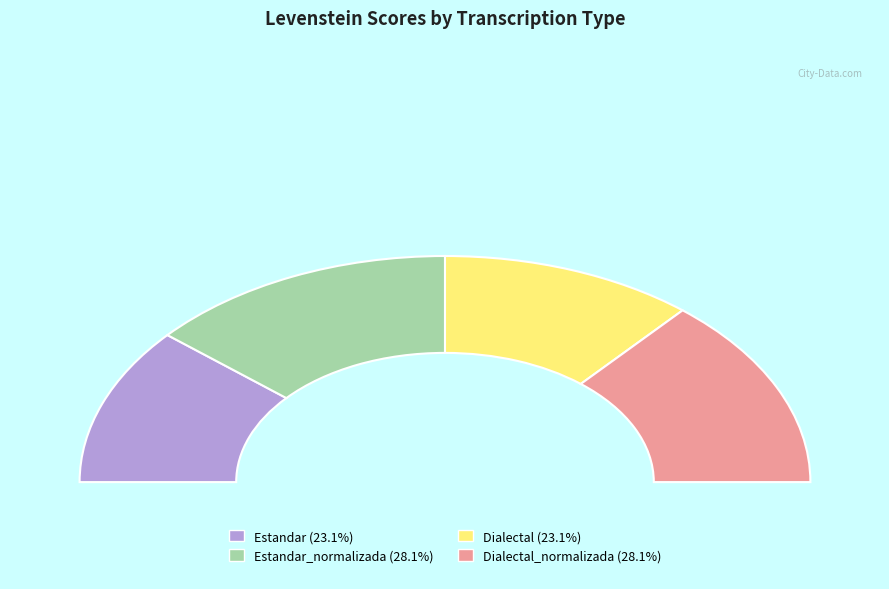

Which slice is the smallest?

Estandar